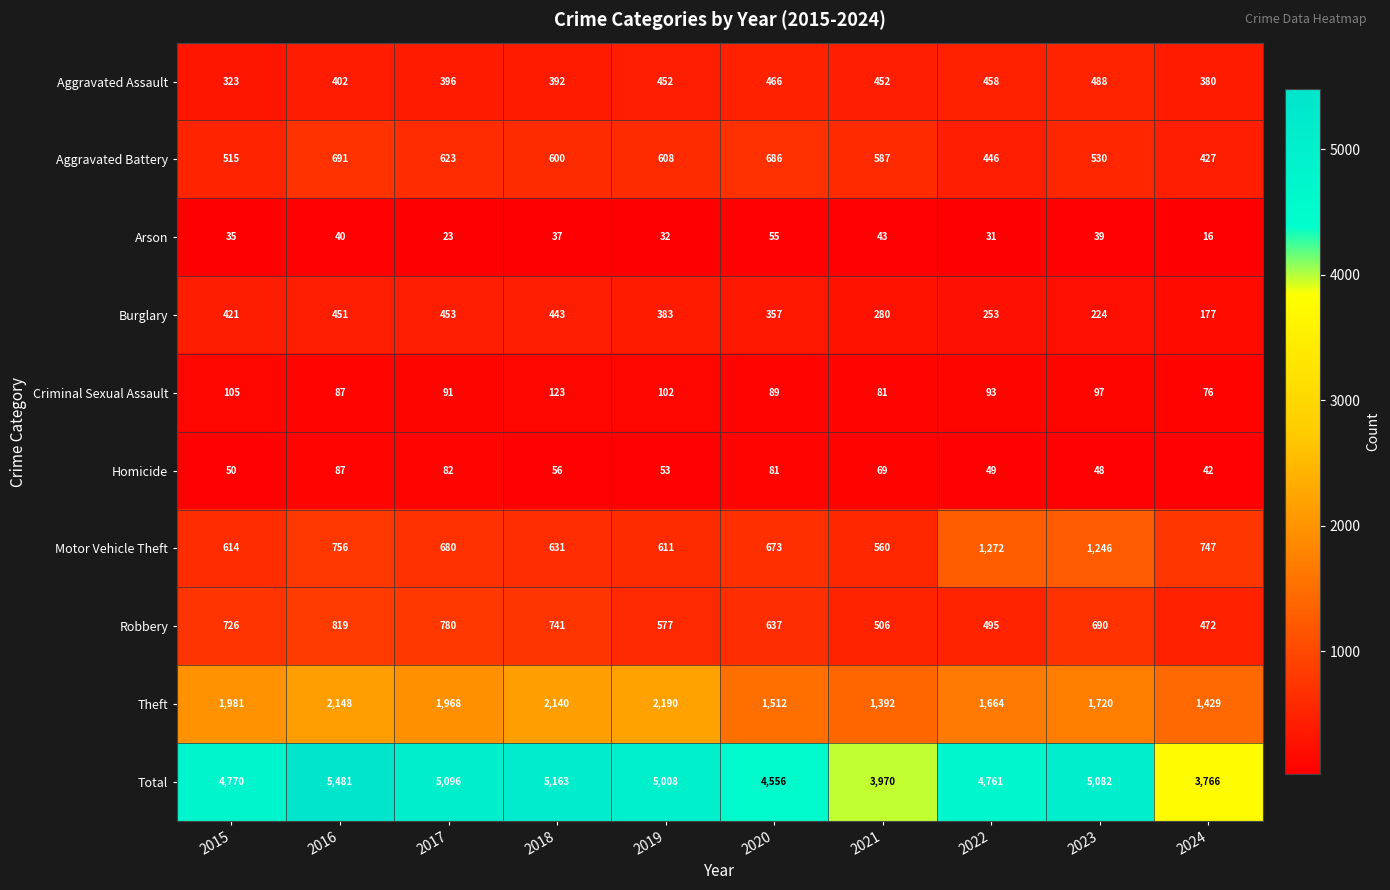

How many data points in Motor Vehicle Theft are less than 680?

5